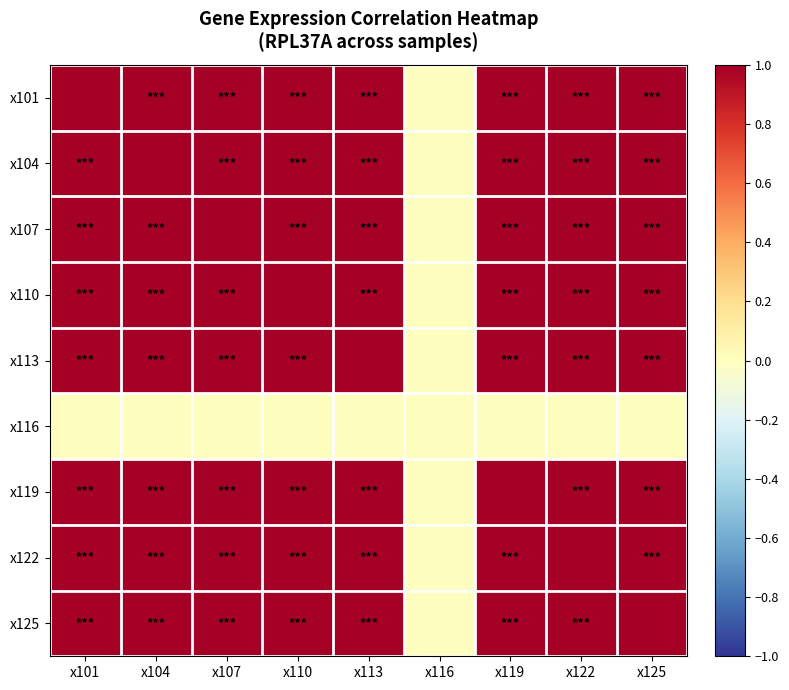

What is the greatest value displayed?

1.0